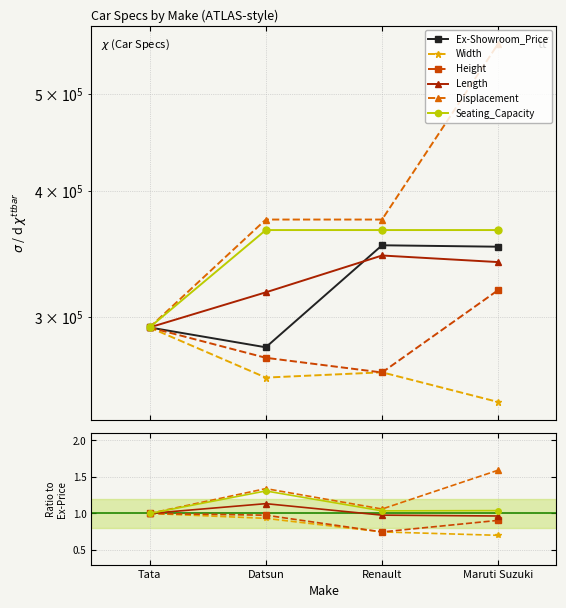

What is the difference between the maximum and minimum values in the Width series?

0.3